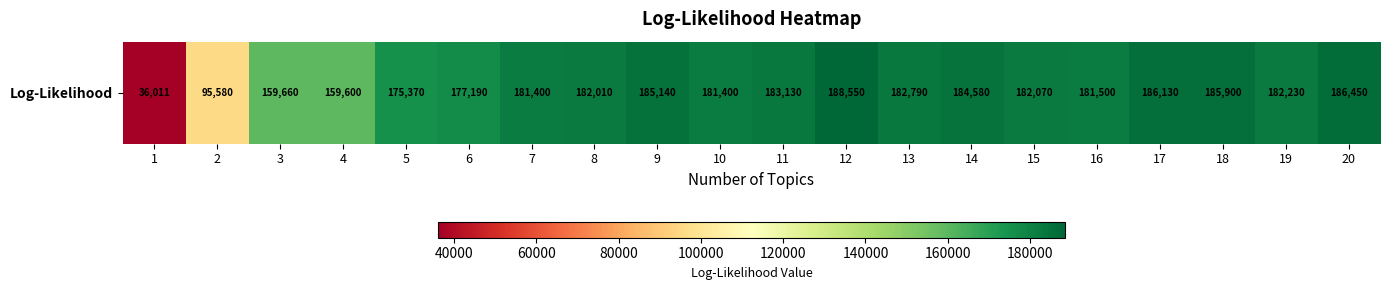

What is the difference between the maximum and minimum values?

152539